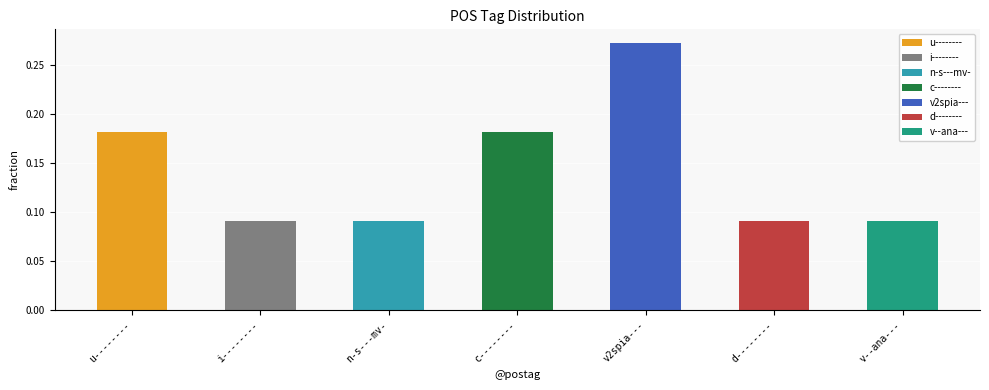

What is the smallest value displayed?

0.1